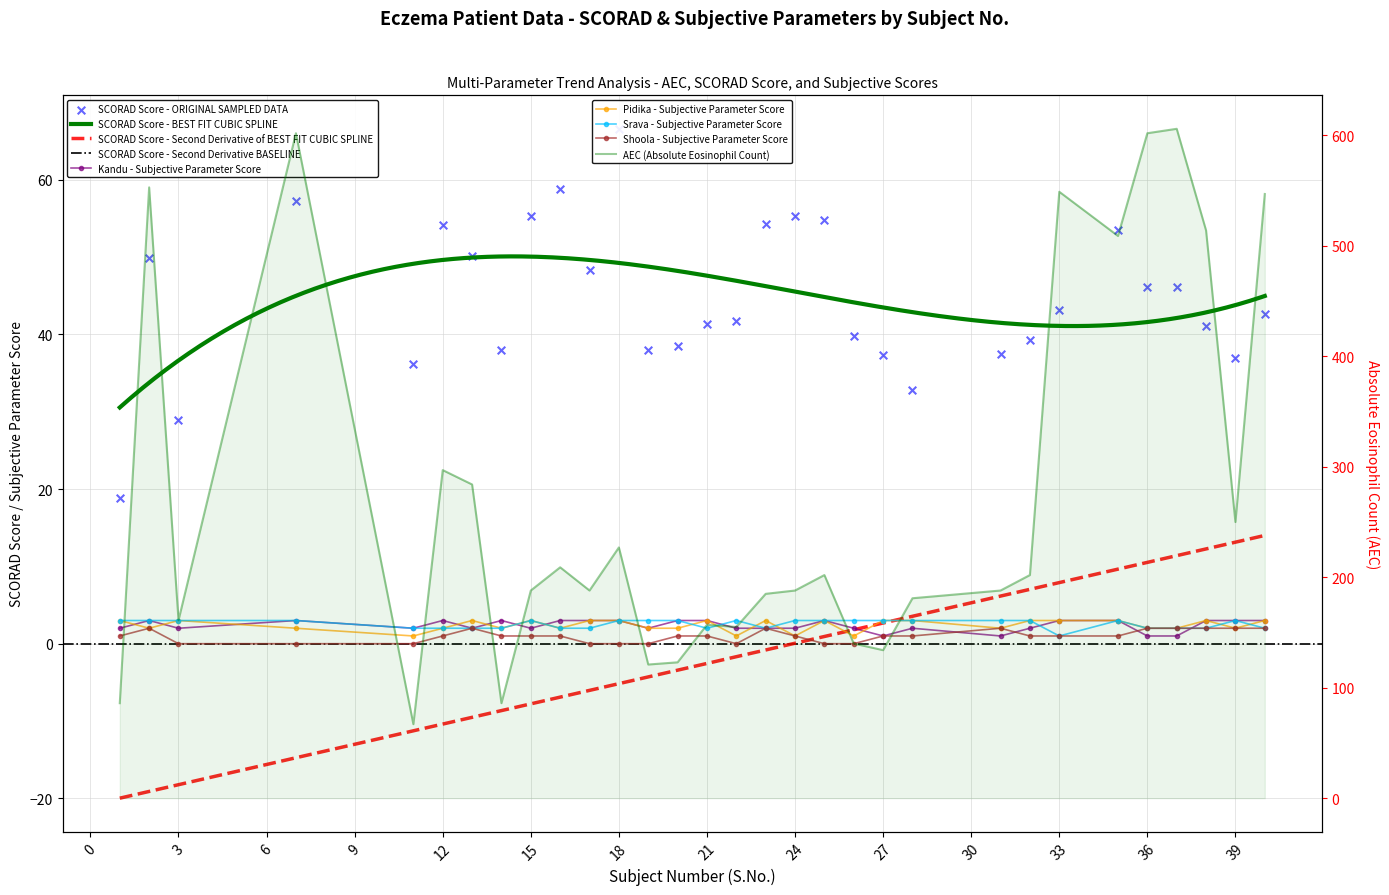

What is the total value across all series at 27?

179.4